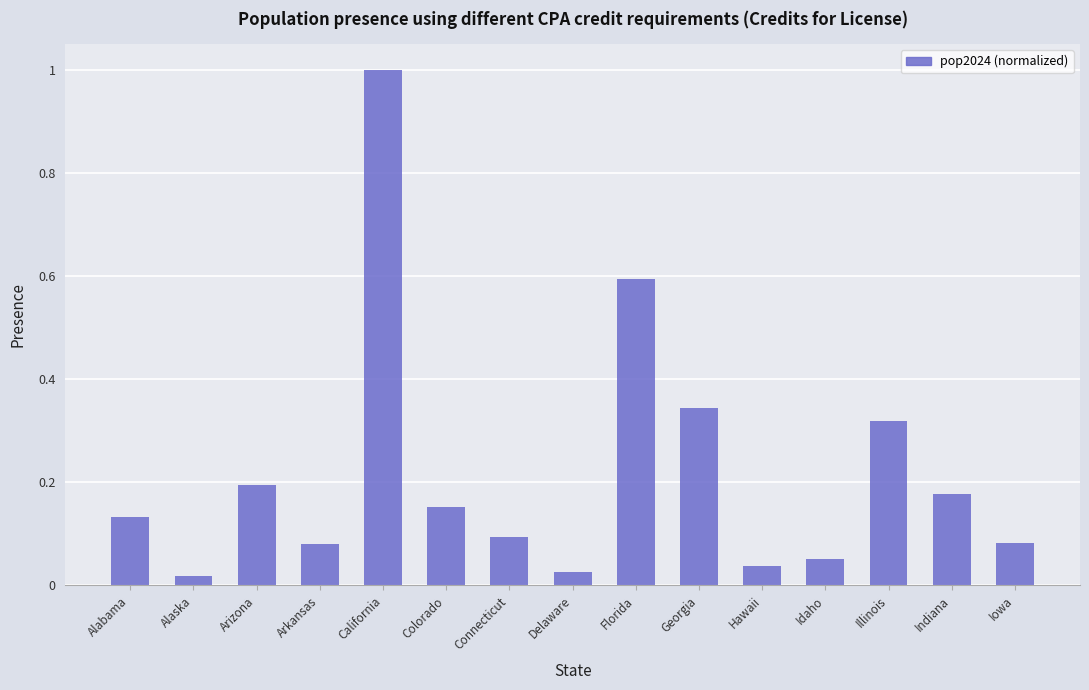

At which category does the chart reach its peak across all series?

California